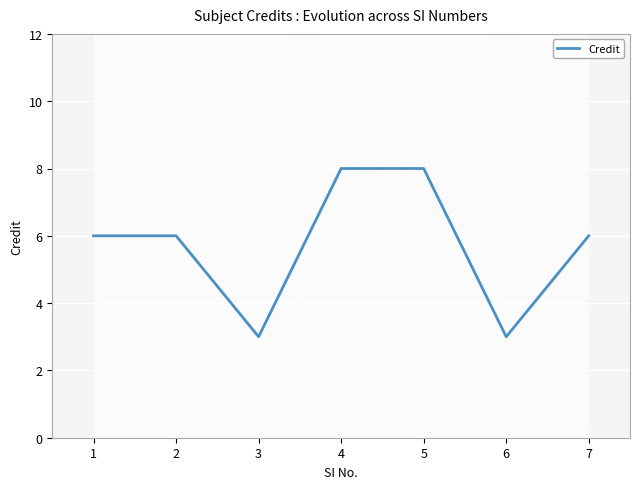

What is the sum of the values at 6 and 4?

11